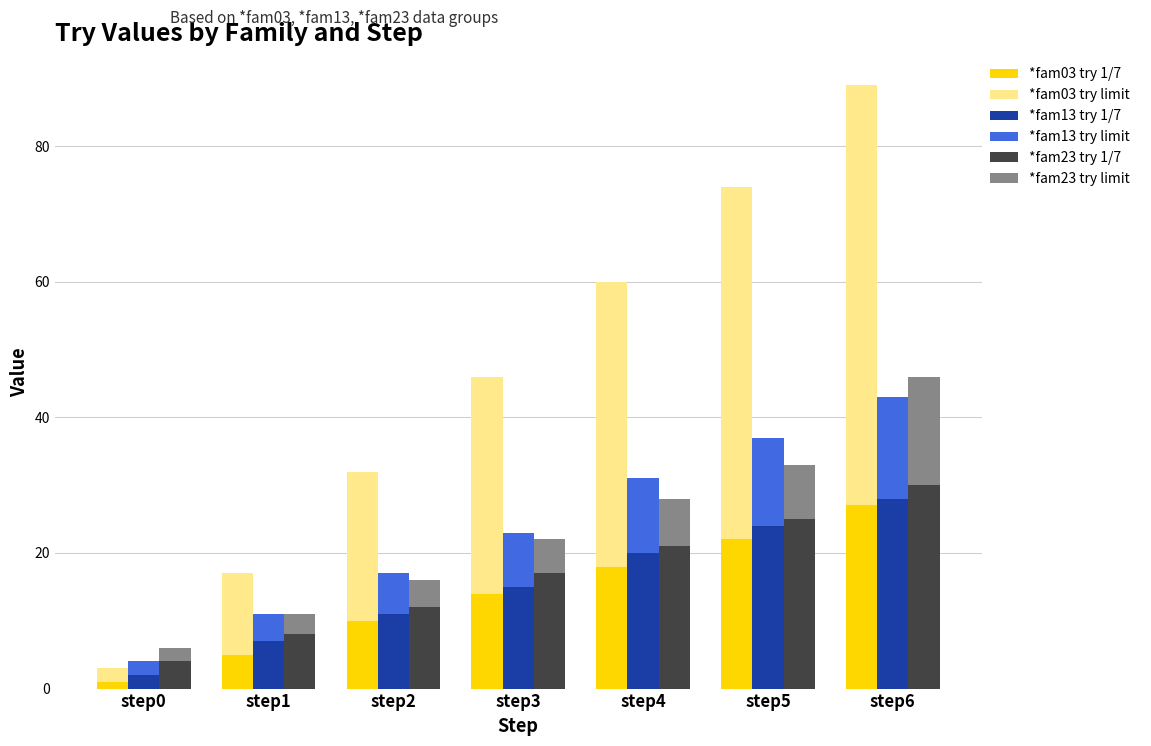

At which label does *fam23 try 1/7   first exceed 17?

step4